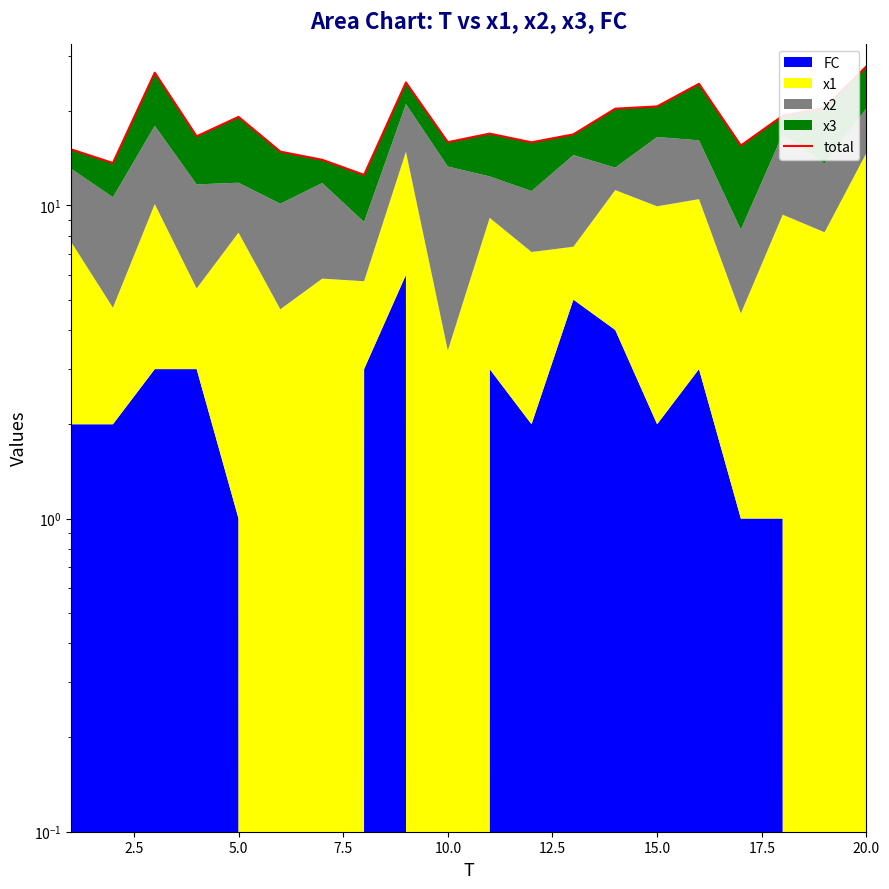

Reading left to right, extract all data points from this chart.

15.1	13.7	26.5	16.6	19.2	14.8	14.0	12.5	24.7	15.9	16.9	15.9	16.9	20.4	20.7	24.4	15.5	19.3	20.5	27.8